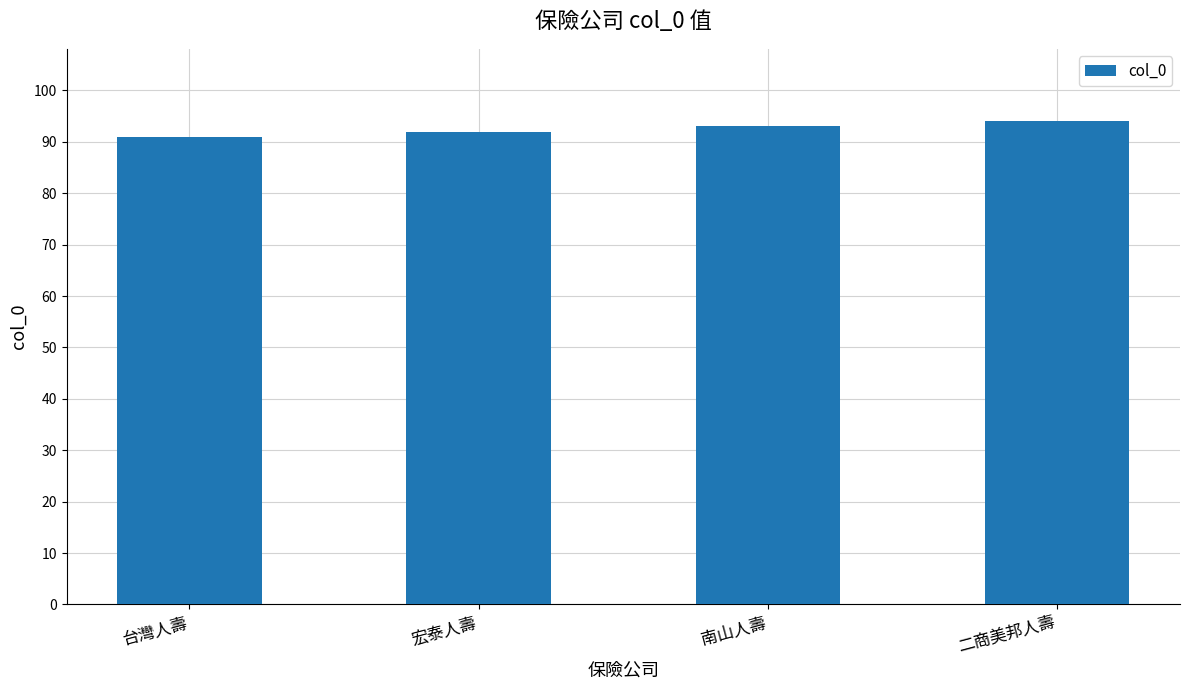

The value at 南山人壽 is 164. True or false?

False